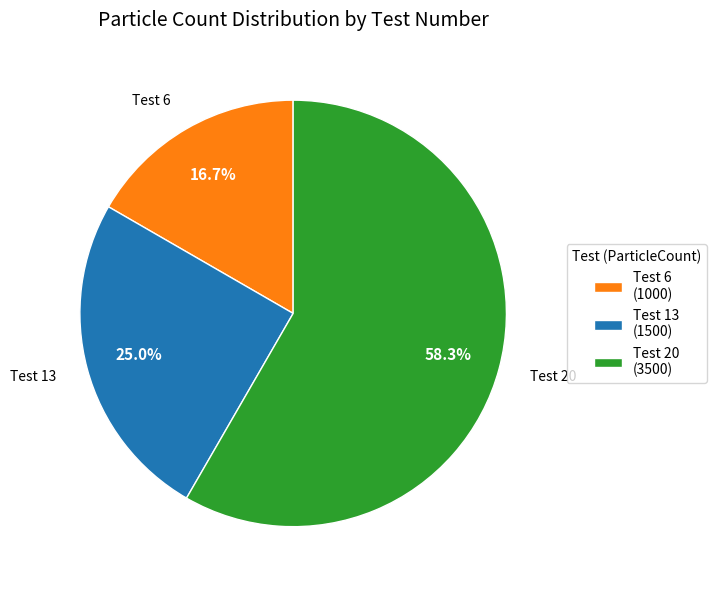

Which category has the smallest portion of the pie?

Test 6 (1000)